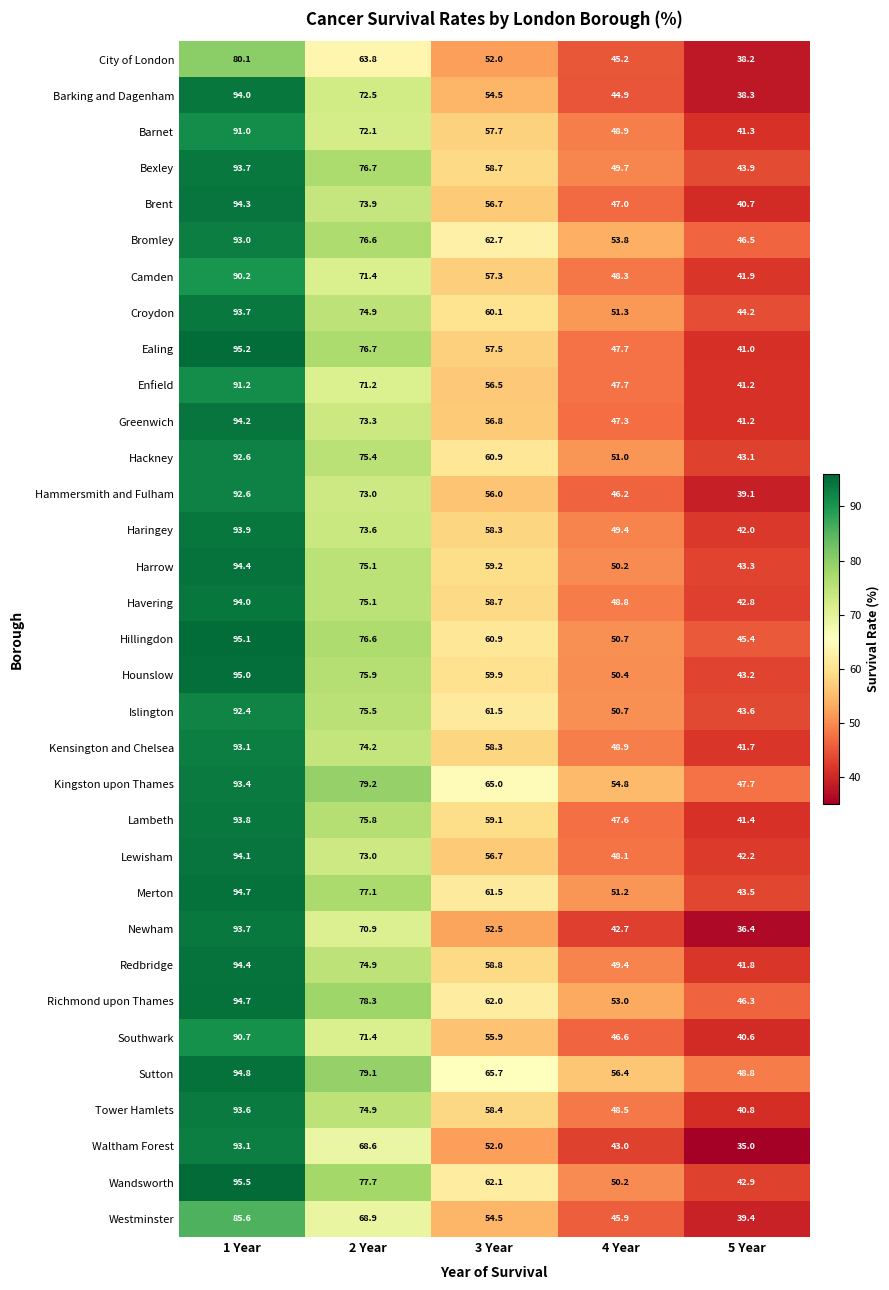

What is the highest value of the Havering series?

94.0